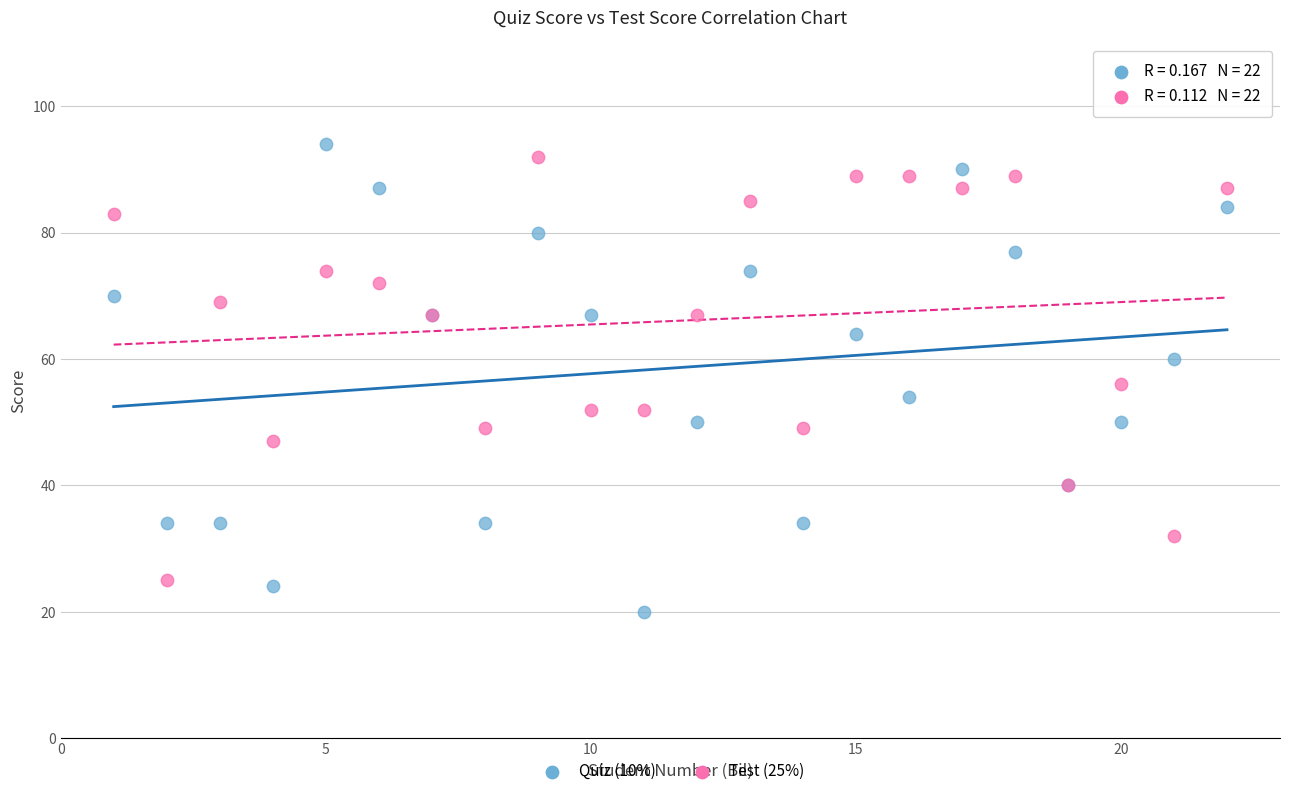

Which series contains the lowest Y value?

Quiz (10%)